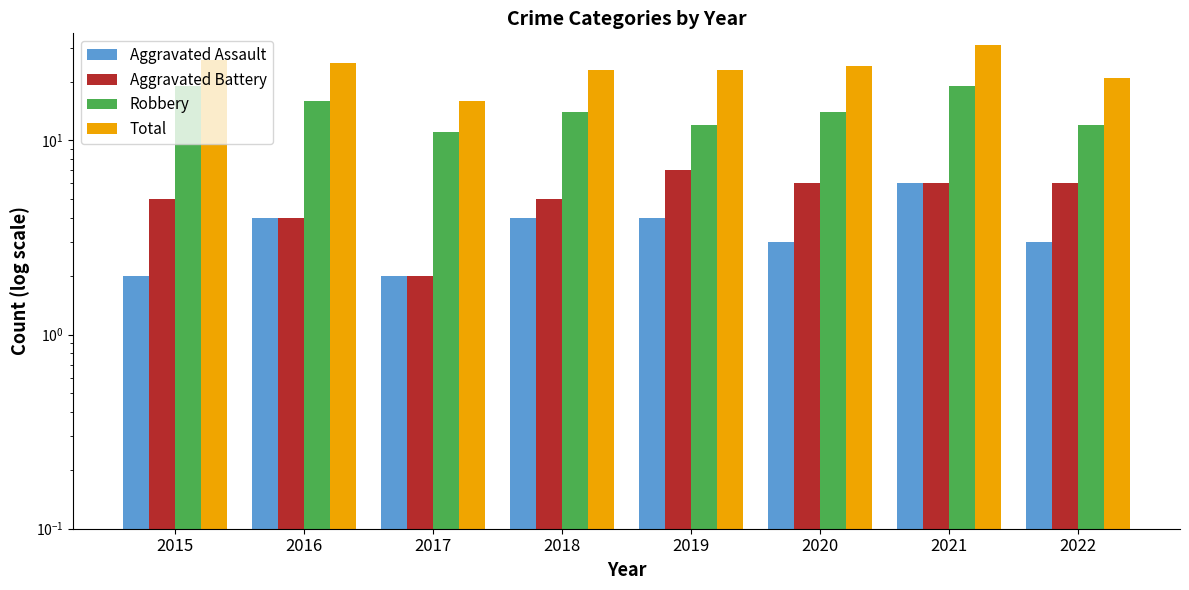

How many series are shown in this chart?

4